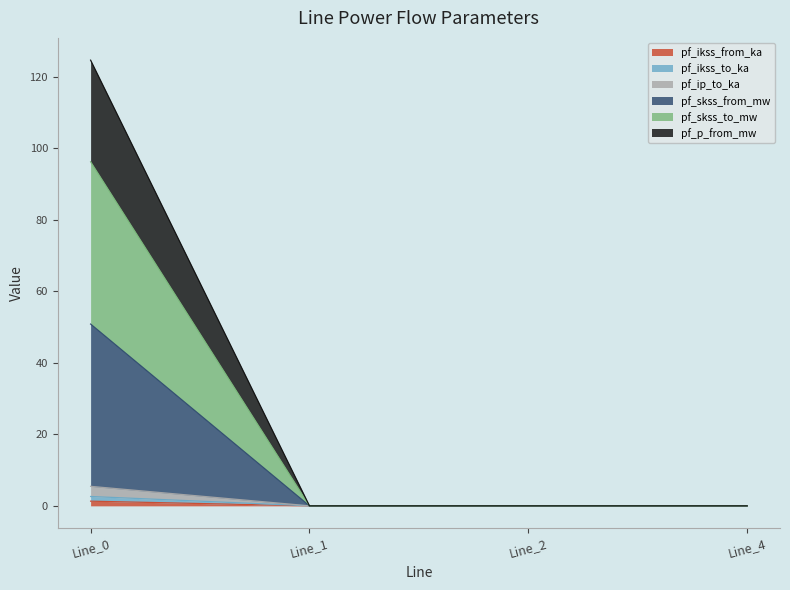

Does the chart have visible grid lines?

No